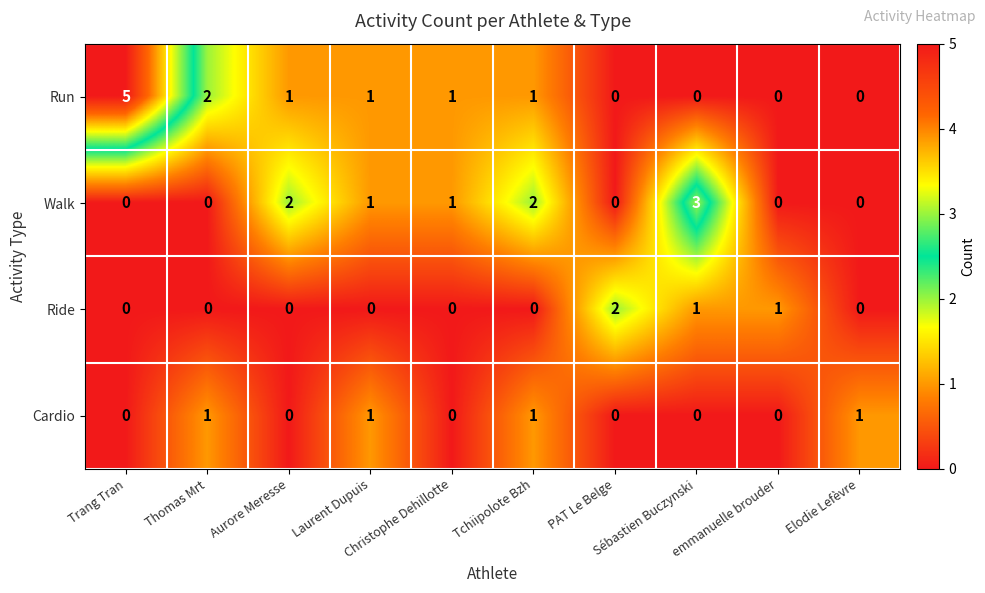

What is the difference between the highest and lowest values at emmanuelle brouder?

1